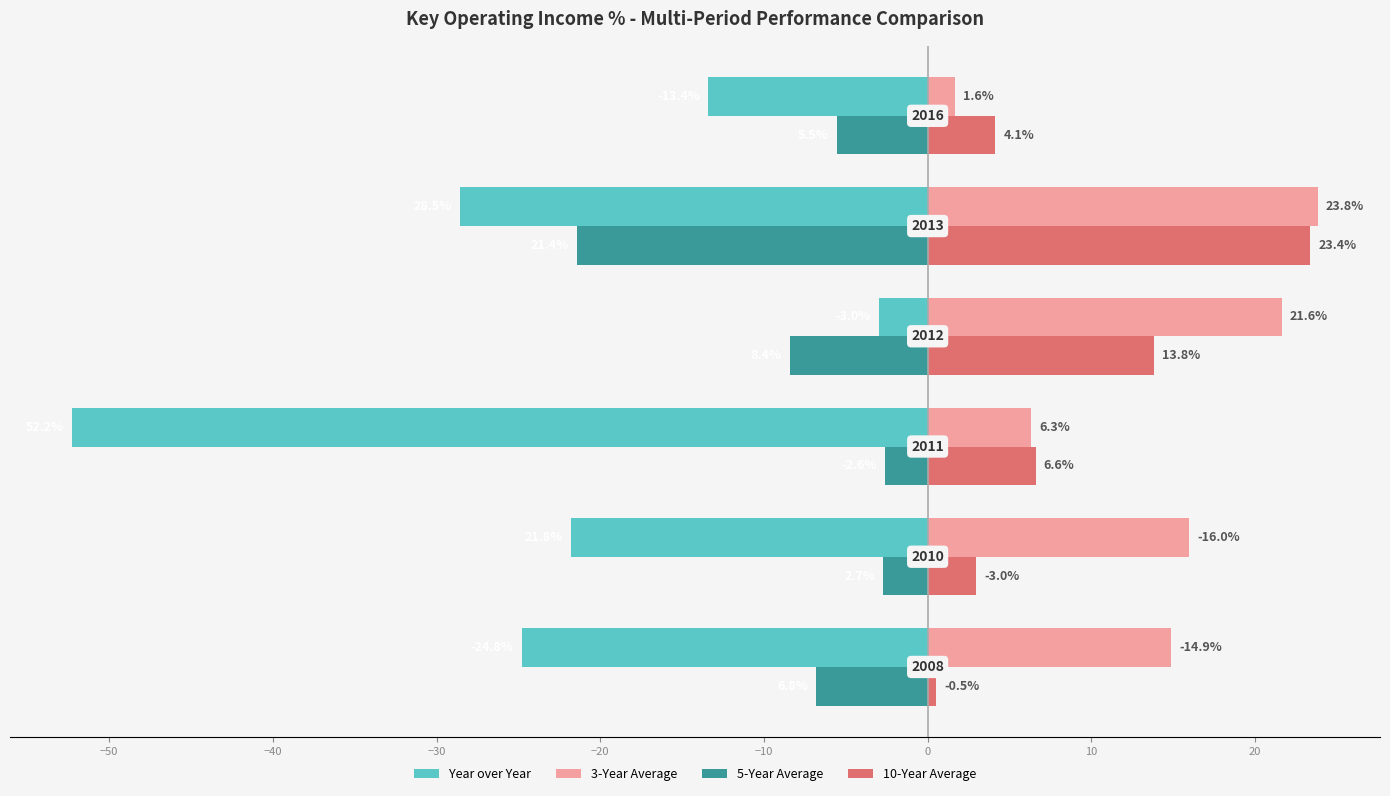

What is the maximum value shown in the chart?

23.8